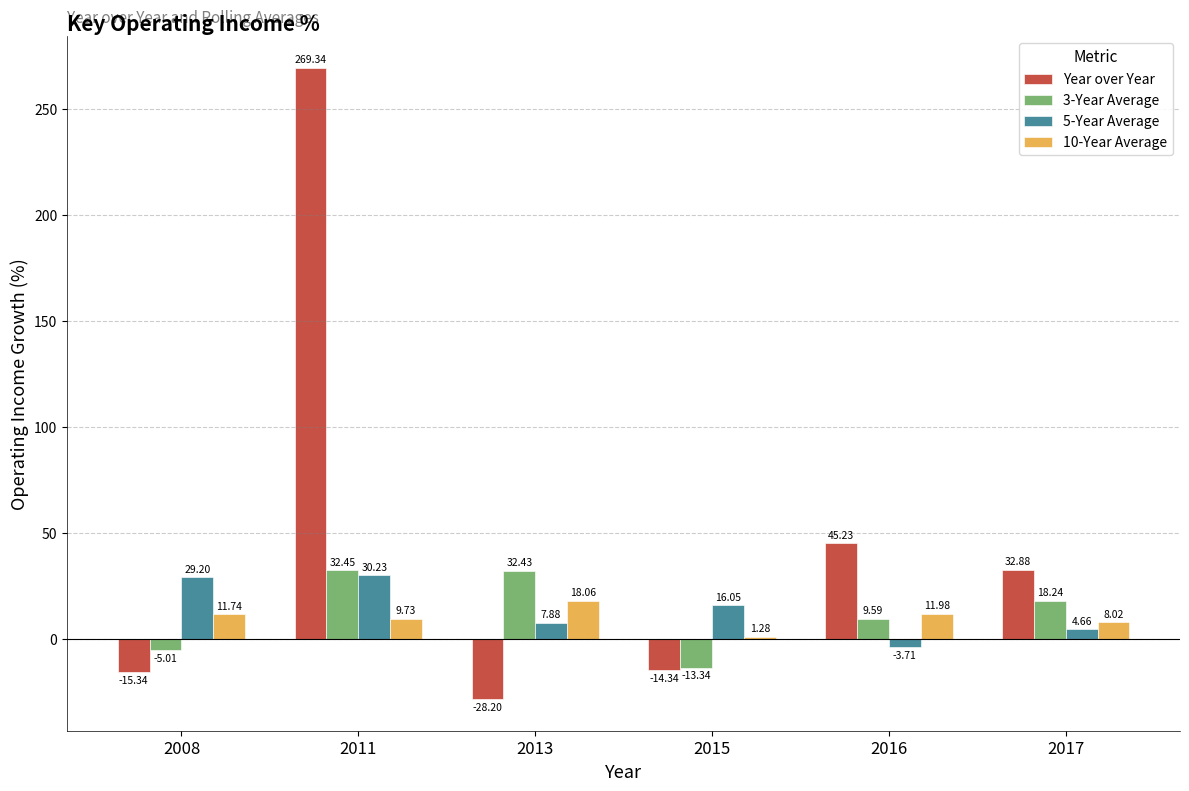

Is the value of 5-Year Average at 2011 greater than the value of 10-Year Average at 2013?

Yes